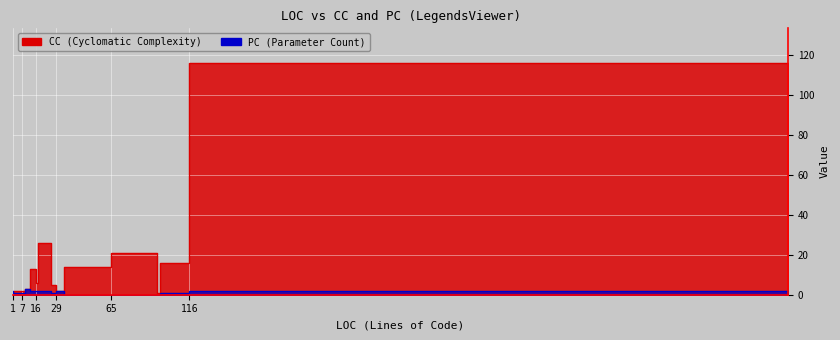

Rank the series by their maximum value, from lowest to highest.

PC, CC